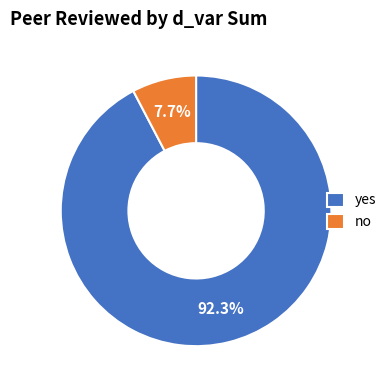

Approximately how many times larger is the value at no compared to yes?

0.1